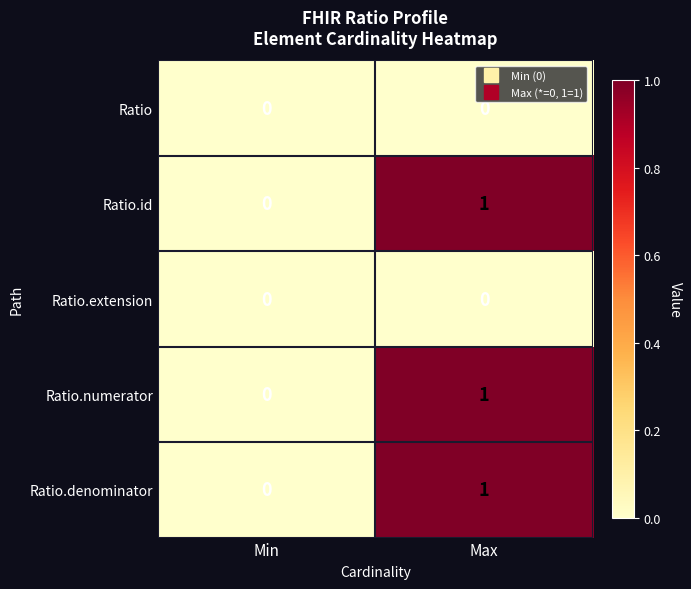

Reading left to right, list all the values displayed in this chart.

Ratio: Min=0	Max=0
Ratio.id: Min=0	Max=1
Ratio.extension: Min=0	Max=0
Ratio.numerator: Min=0	Max=1
Ratio.denominator: Min=0	Max=1